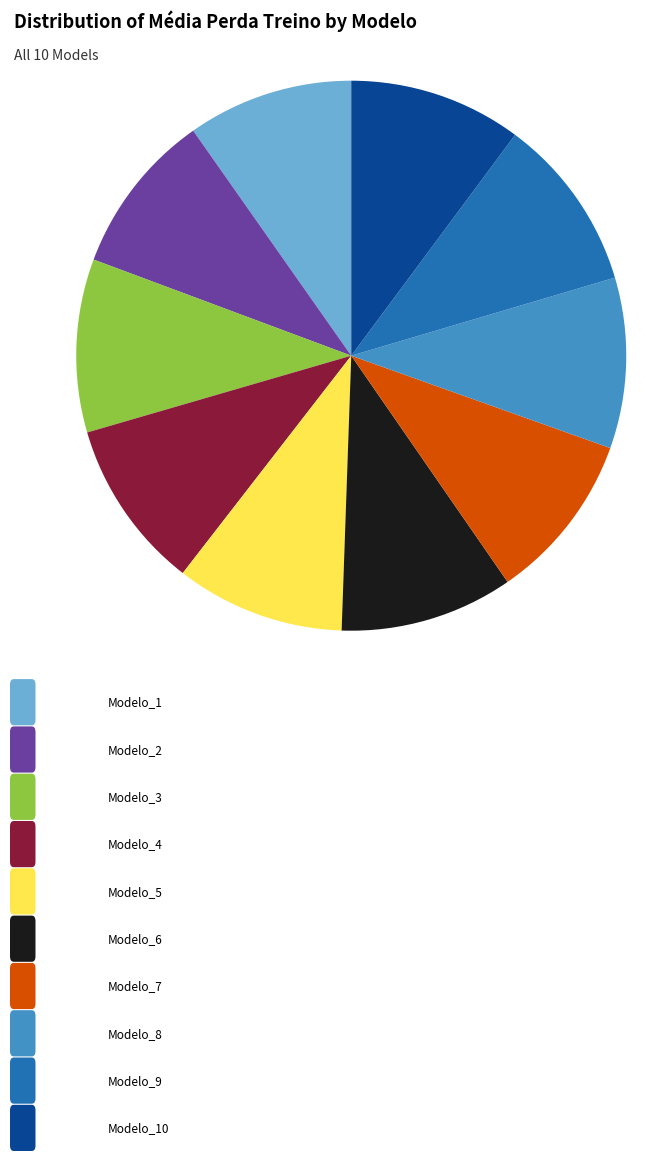

Does any single category account for the majority?

No